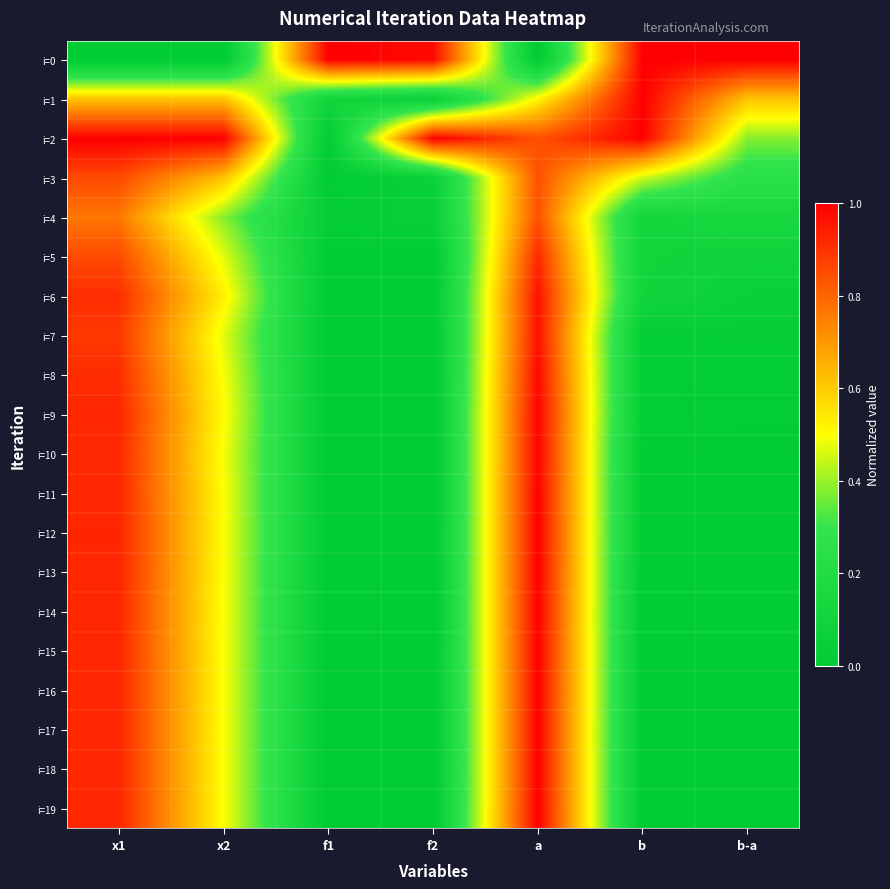

Which series has the largest total across all categories?

i=2